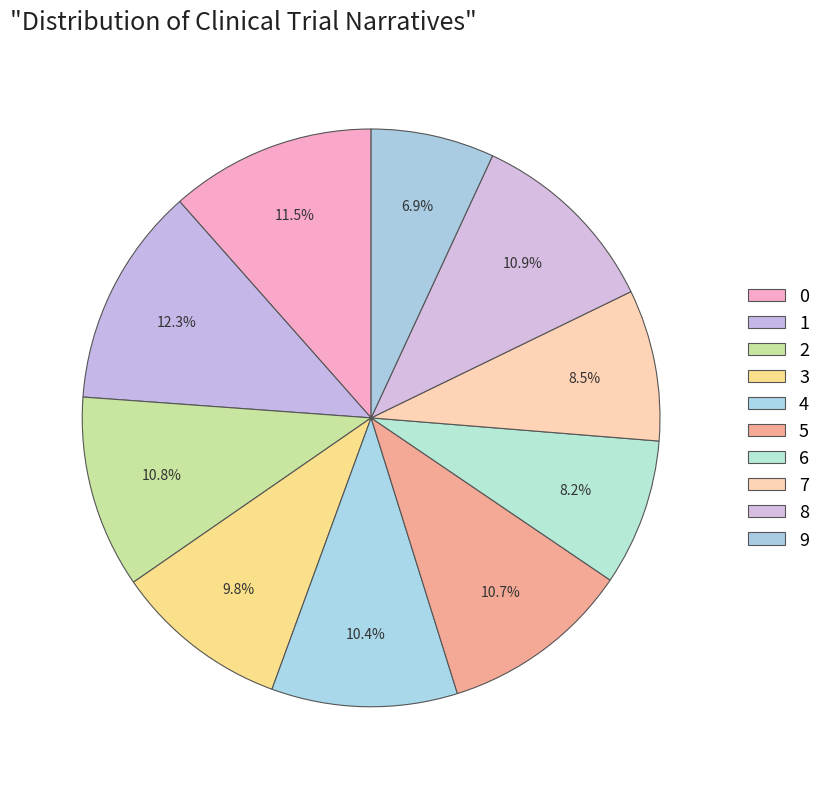

To the nearest percent, what is the difference between the 0 and 7 slice percentages?

3%